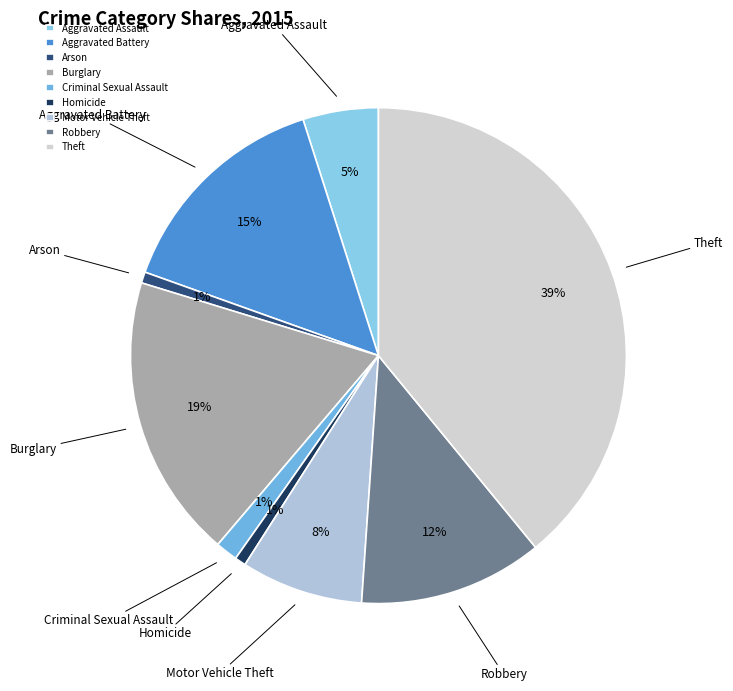

What percentage is the Motor Vehicle Theft slice, to the nearest percent?

8%